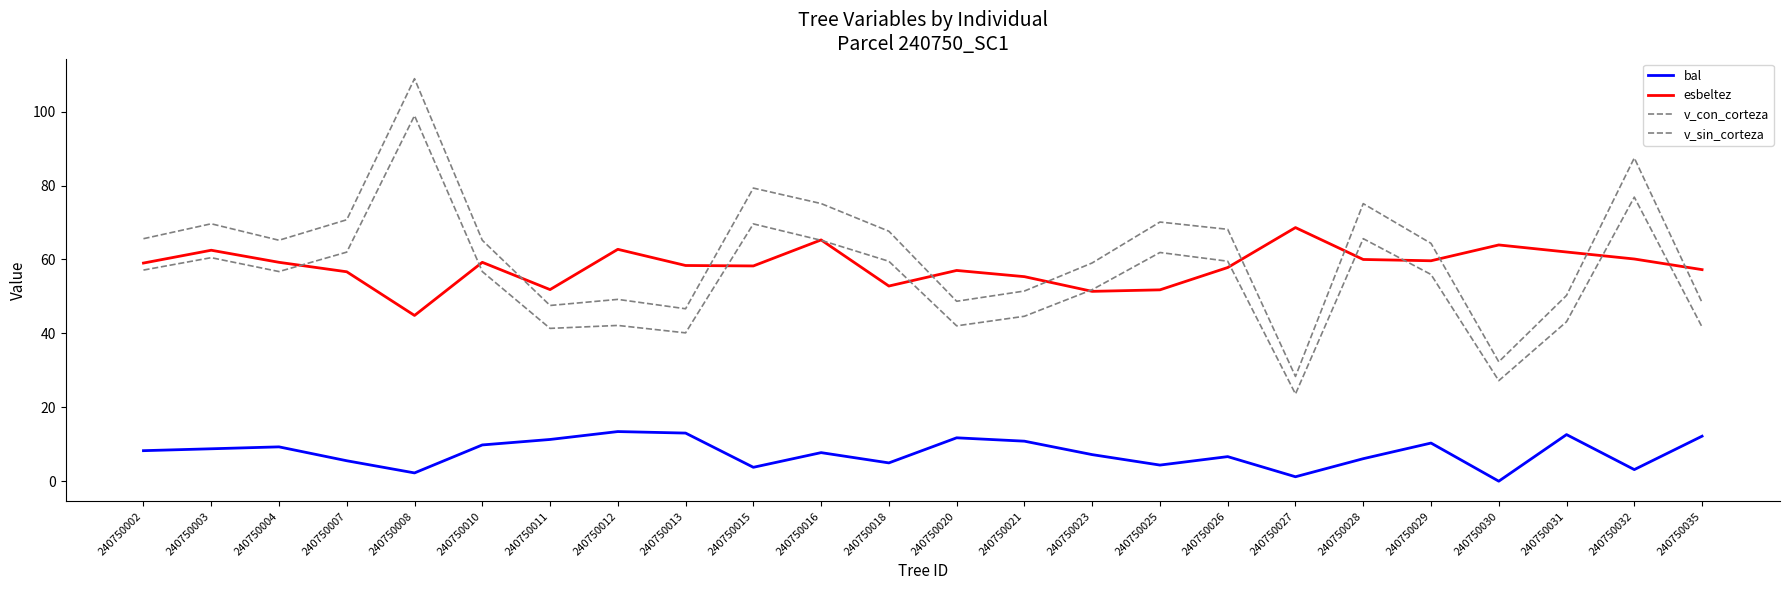

Where is the first local minimum for v_sin_corteza?

240750004